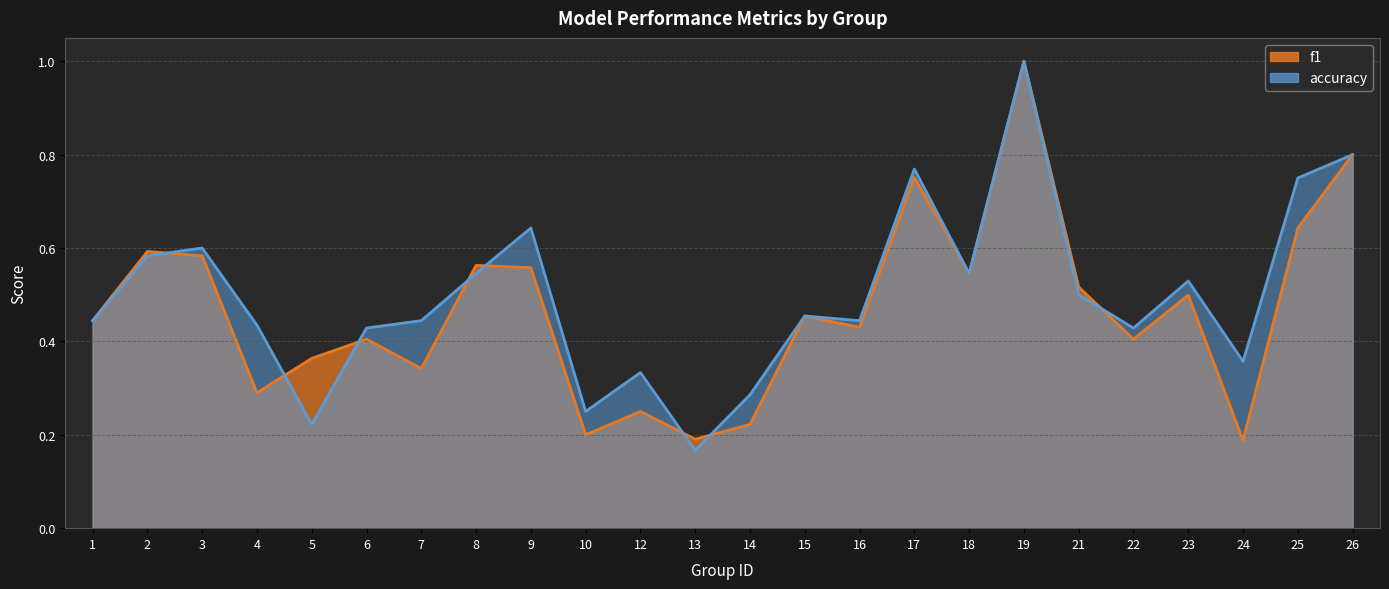

The f1 series shows 1.4 at 19. True or false?

False